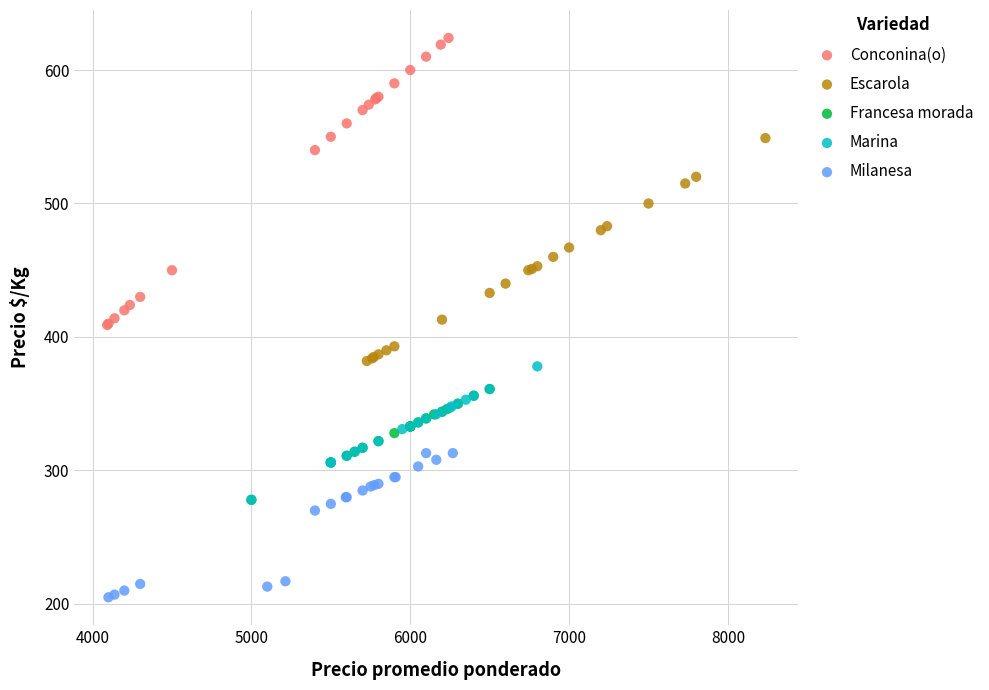

Which series has the widest spread of Y values?

Conconina(o)